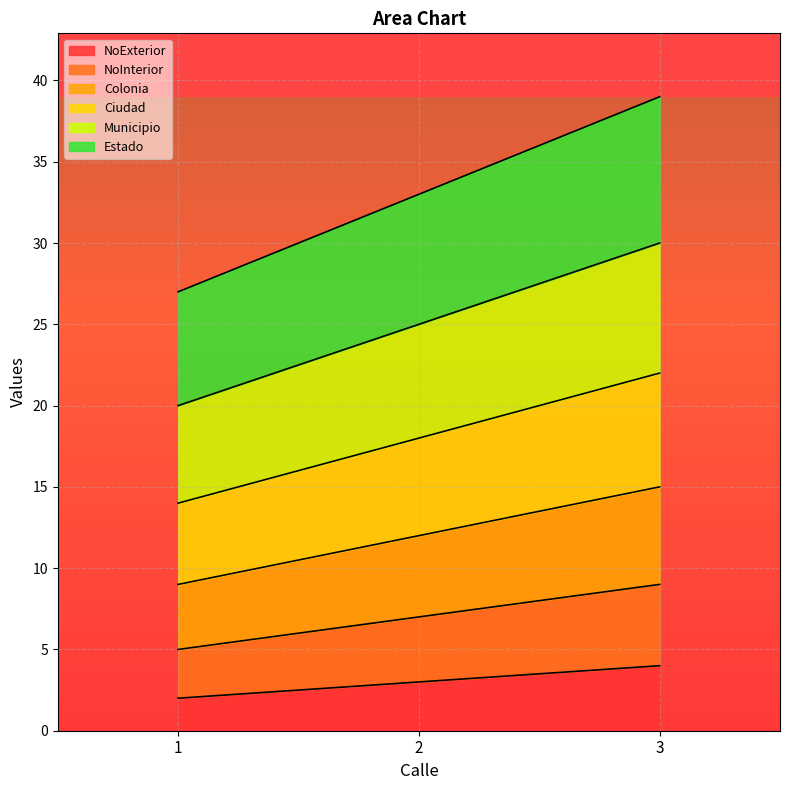

What is the total value across all series at 1?

27